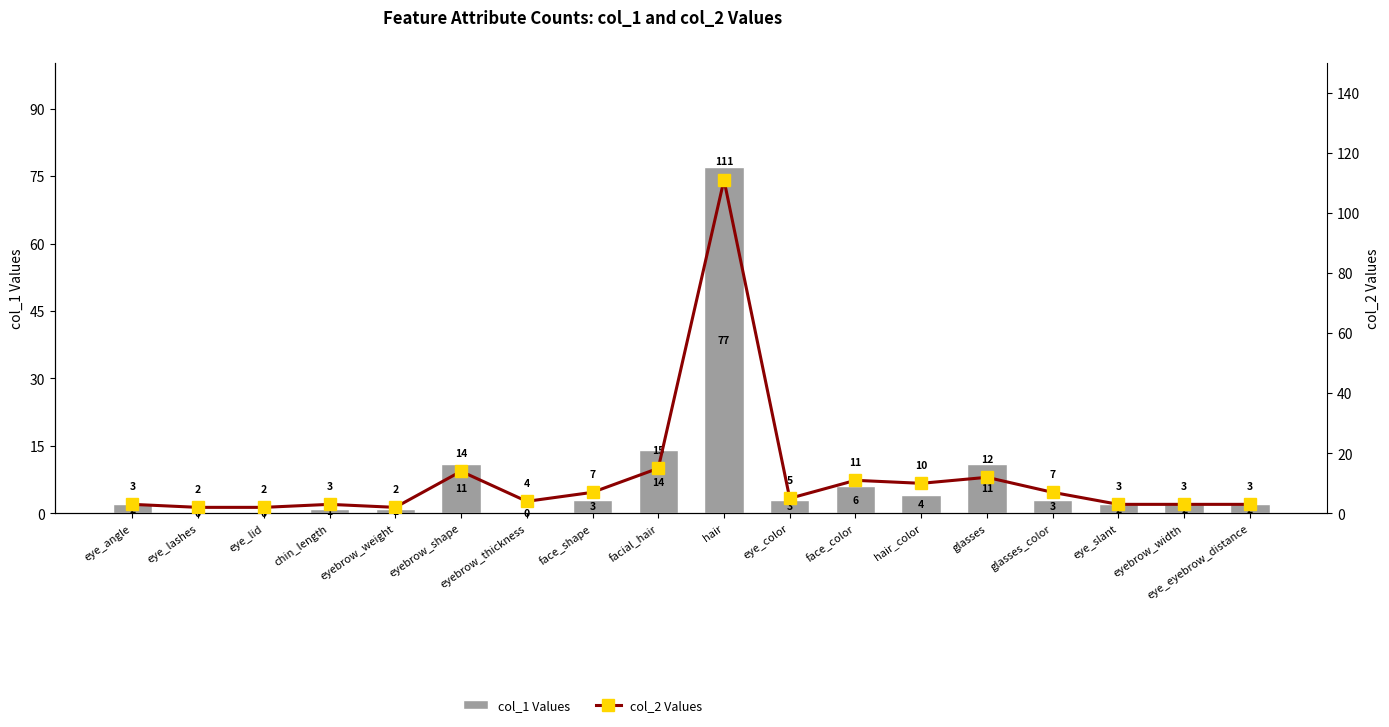

Reading right to left, extract all data points from this chart.

col_1 Values: 2	2	2	3	11	4	6	3	77	14	3	0	11	1	1	0	0	2
col_2 Values: 3	3	3	7	12	10	11	5	111	15	7	4	14	2	3	2	2	3